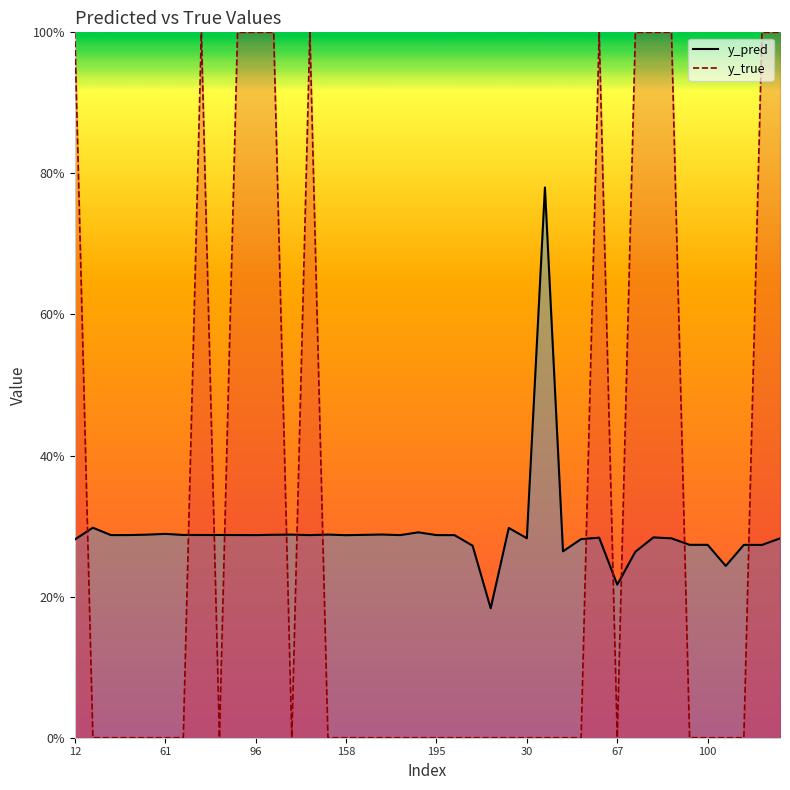

Which category has the highest value in the y_pred series?

42